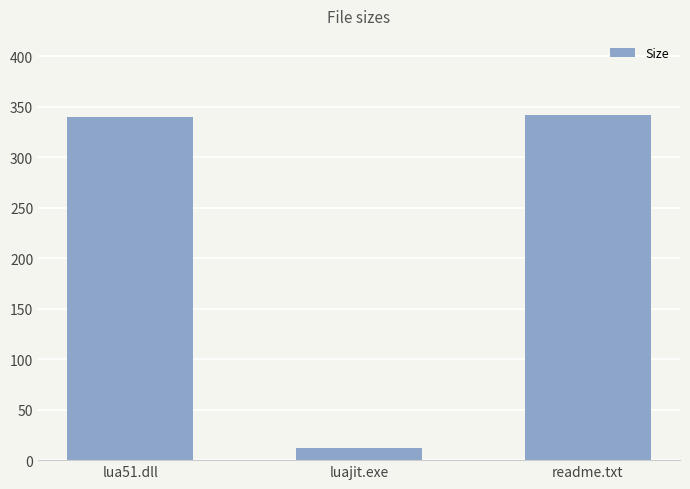

Approximately how many times larger is the value at readme.txt compared to luajit.exe?

27.4